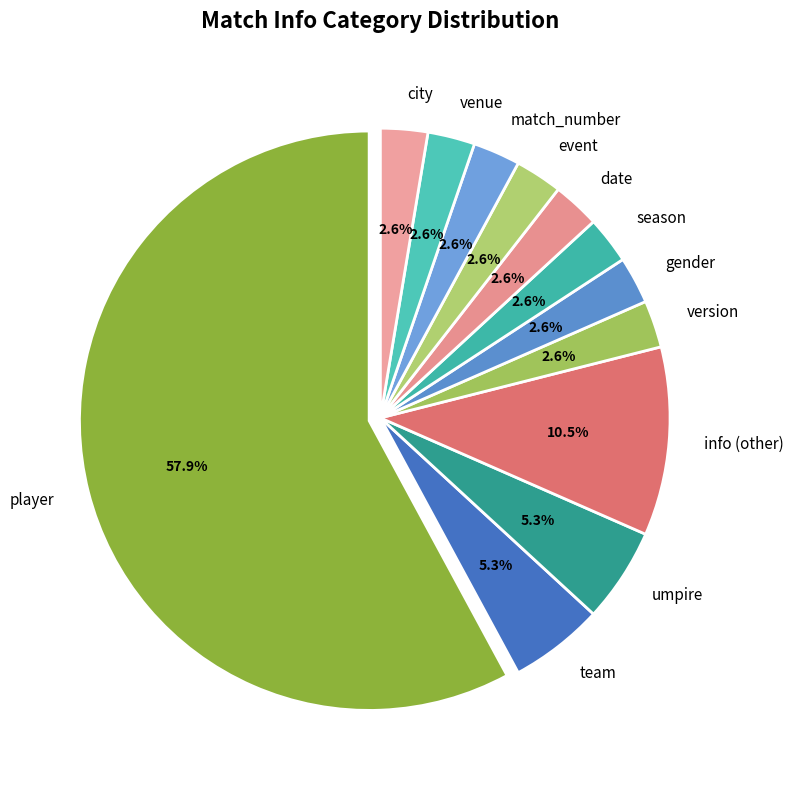

Which slice is the largest?

player